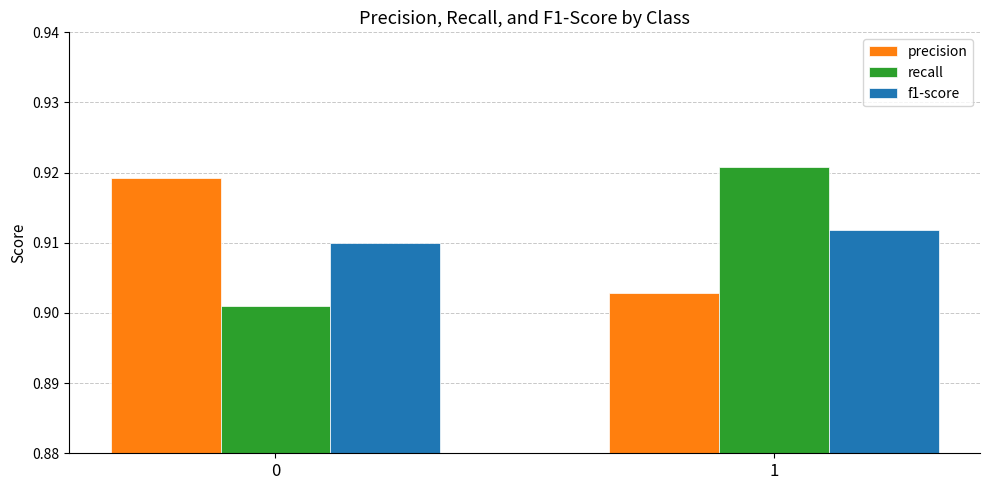

Is the value of recall at 0 greater than the value of f1-score at 1?

No